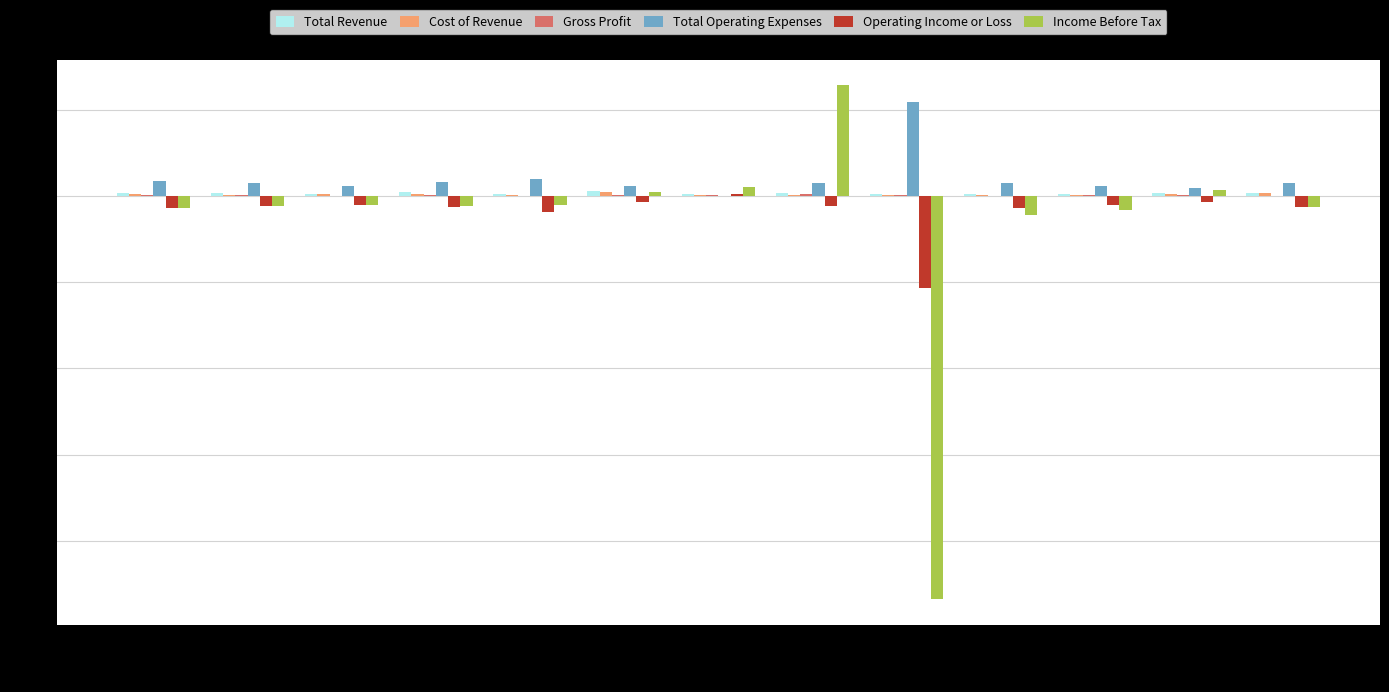

Which category has the highest value across all series?

2017-12-31